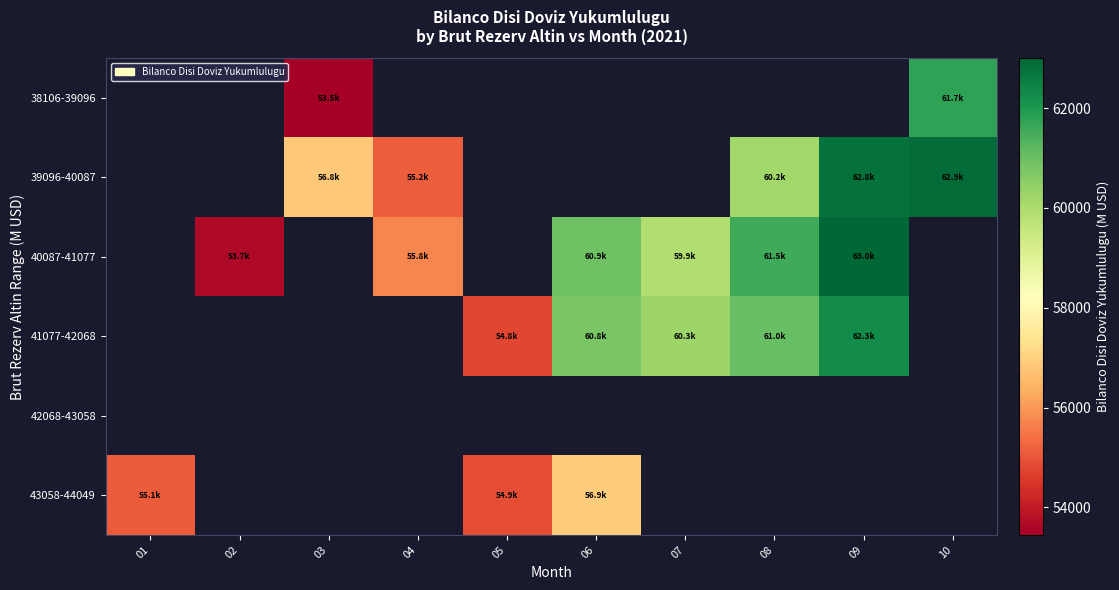

How many values in 38106-39096 are above zero?

2